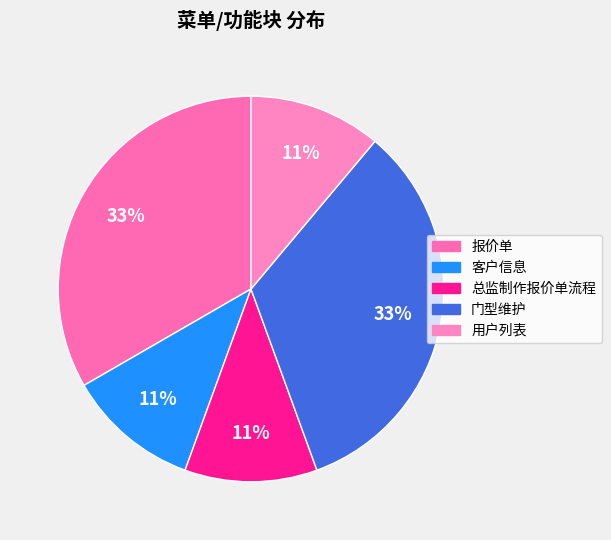

To the nearest percent, what is the average slice percentage?

20%